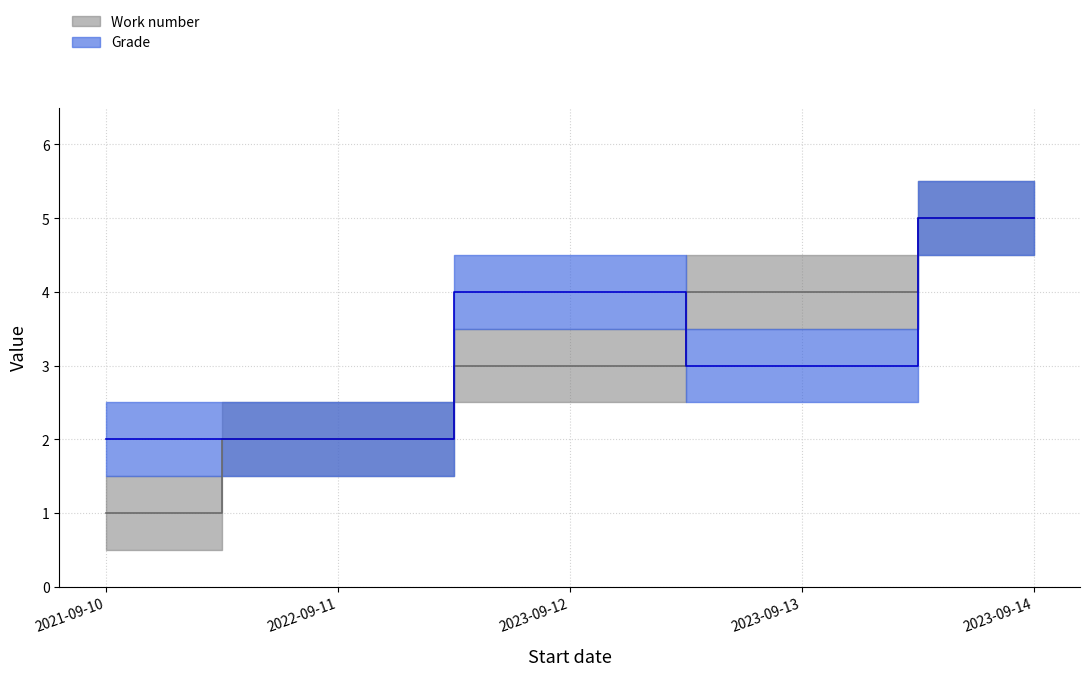

List the series in order of their overall mean, lowest first.

Work number, Grade